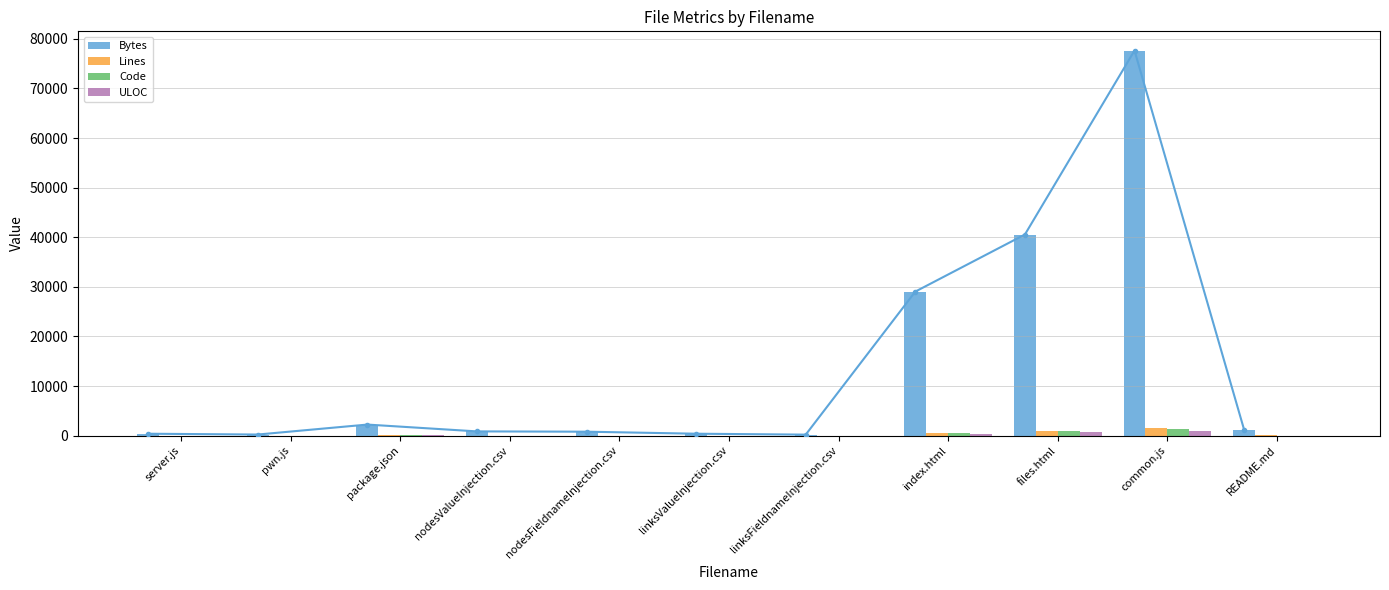

How many distinct data groups are displayed?

4